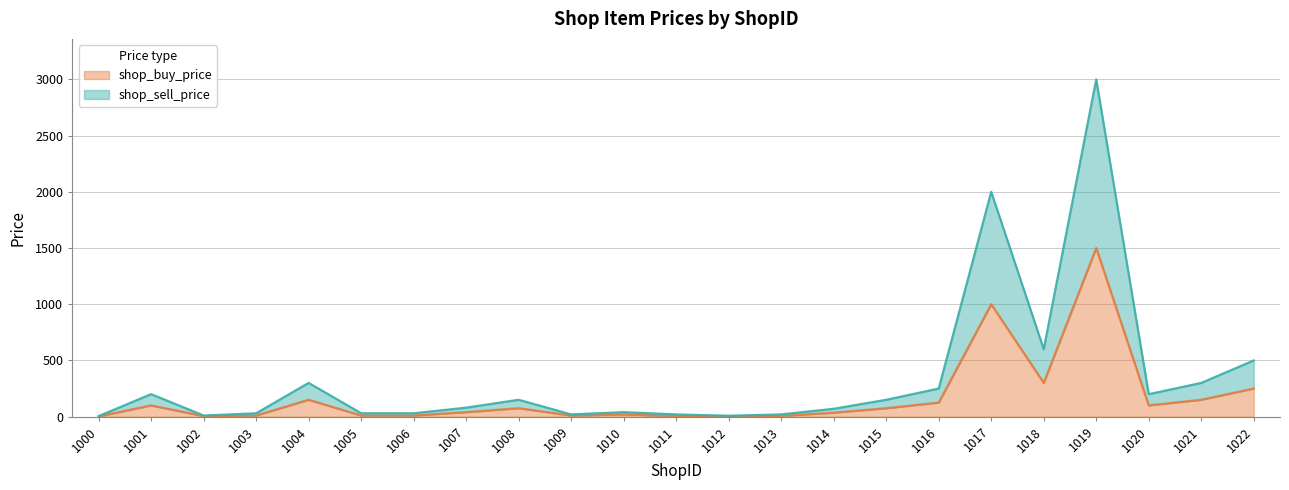

What is the difference between the maximum and minimum values in the shop_sell_price series?

2995